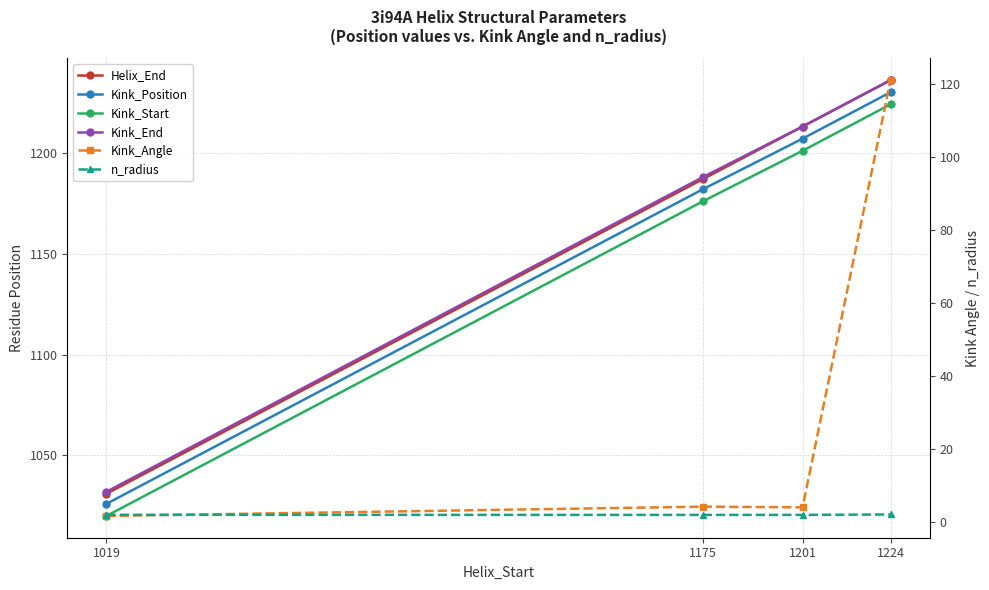

Which has a higher value, 1019 or 1175?

1175